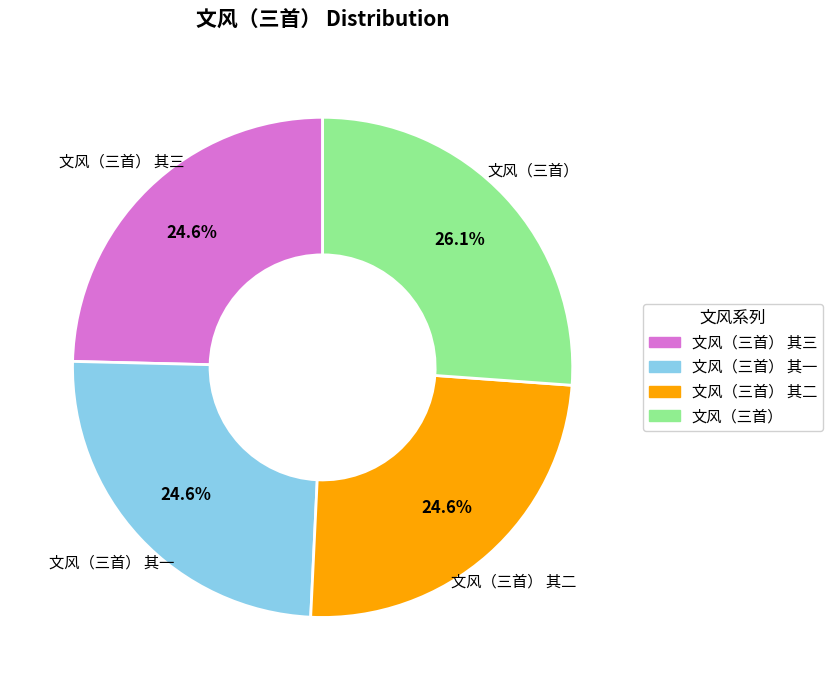

Is there a majority slice in this chart?

No